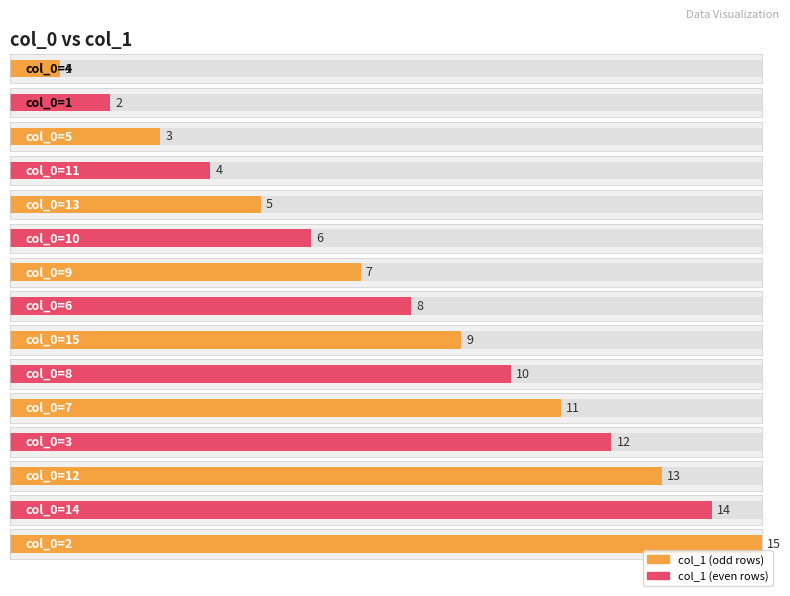

What is the value of the 15th bar from the left?

15